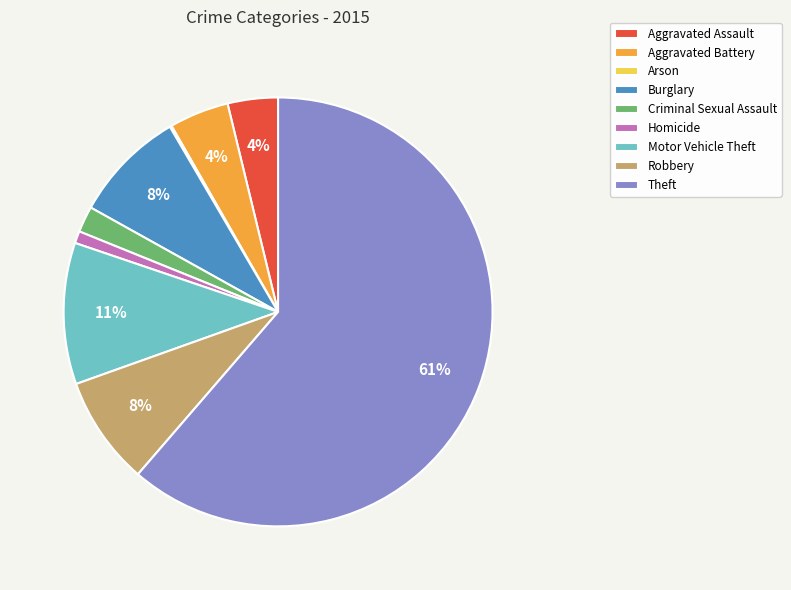

The Burglary slice represents 8% of the pie. True or false?

True